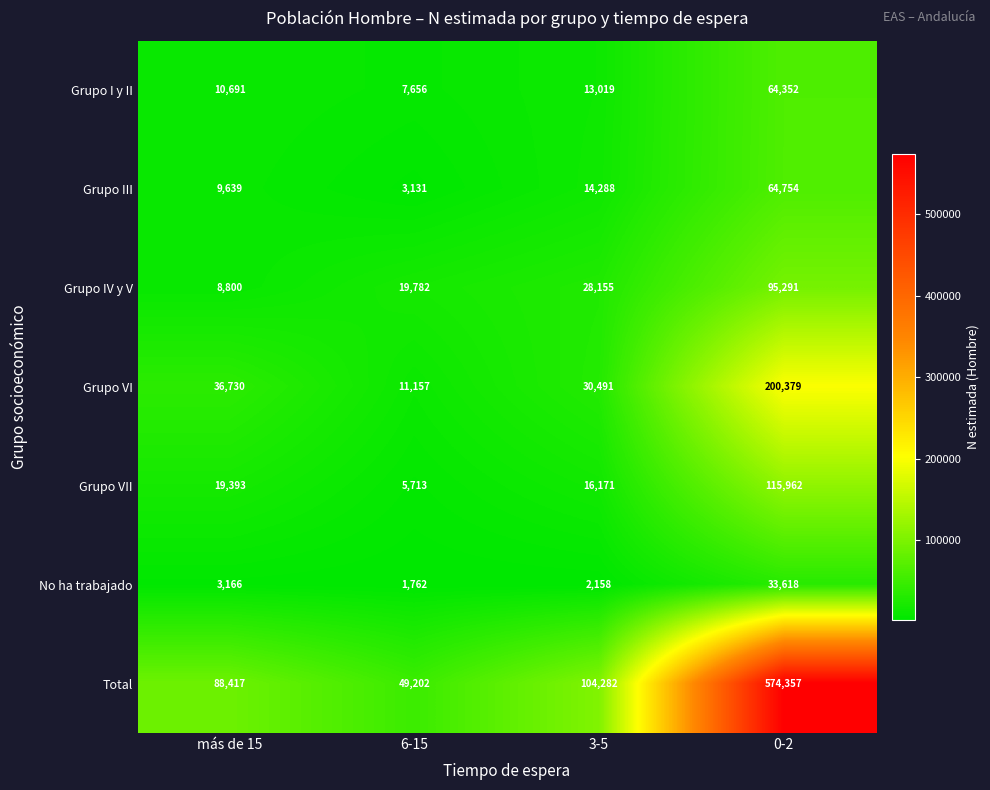

Which series changed the most between 6-15 and 0-2?

Total